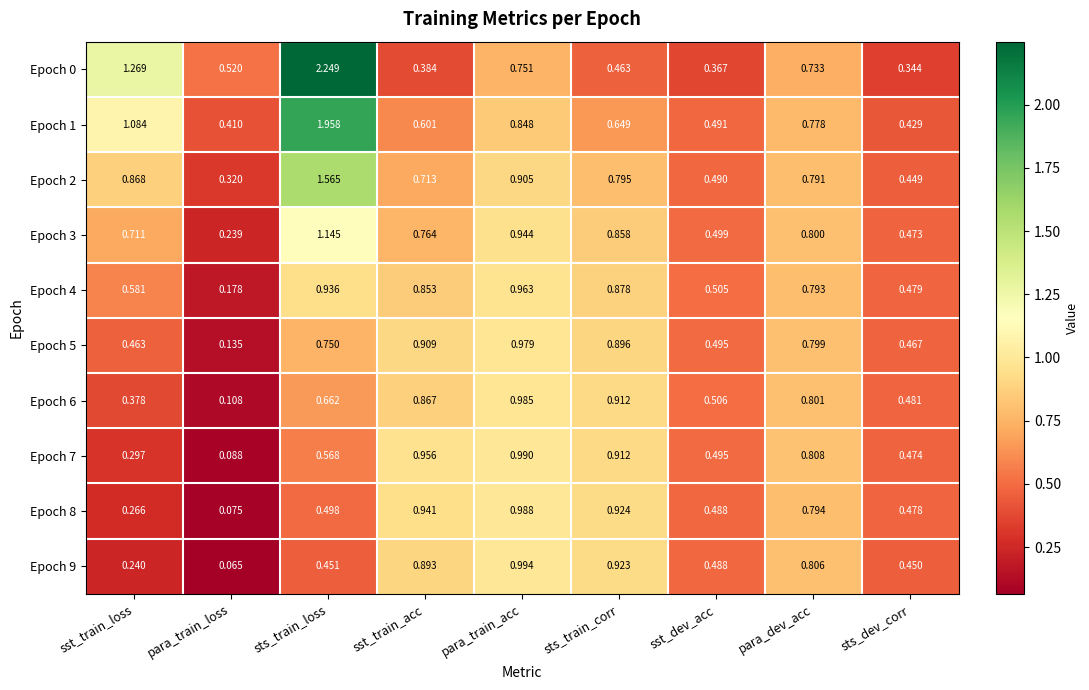

At para_train_loss, list the series in order from smallest to largest.

Epoch 9, Epoch 8, Epoch 7, Epoch 6, Epoch 5, Epoch 4, Epoch 3, Epoch 2, Epoch 1, Epoch 0